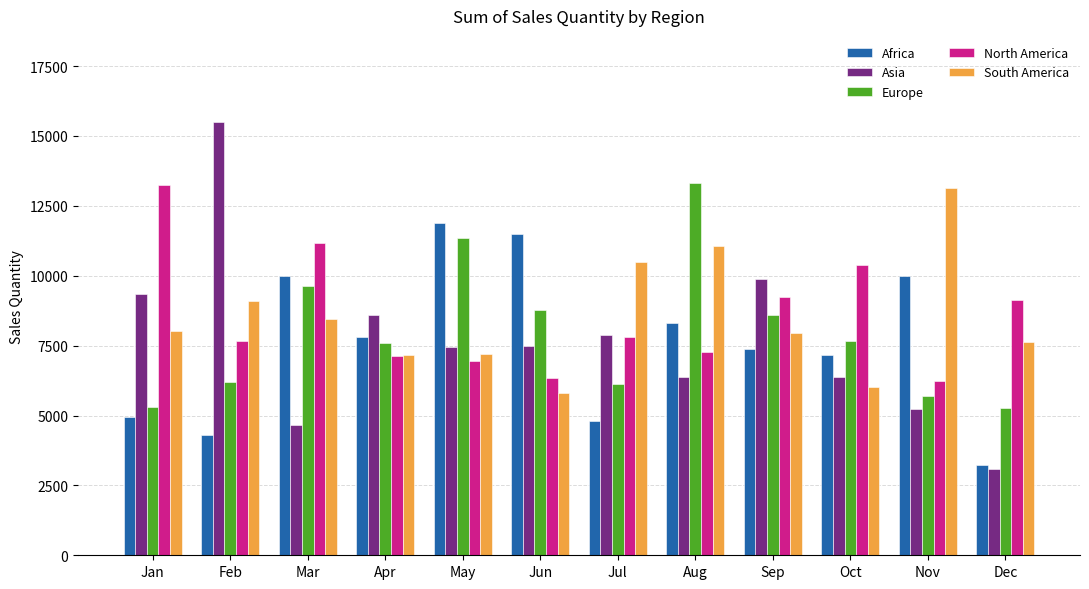

What is the sum of the Asia values at Mar and Sep?

14519